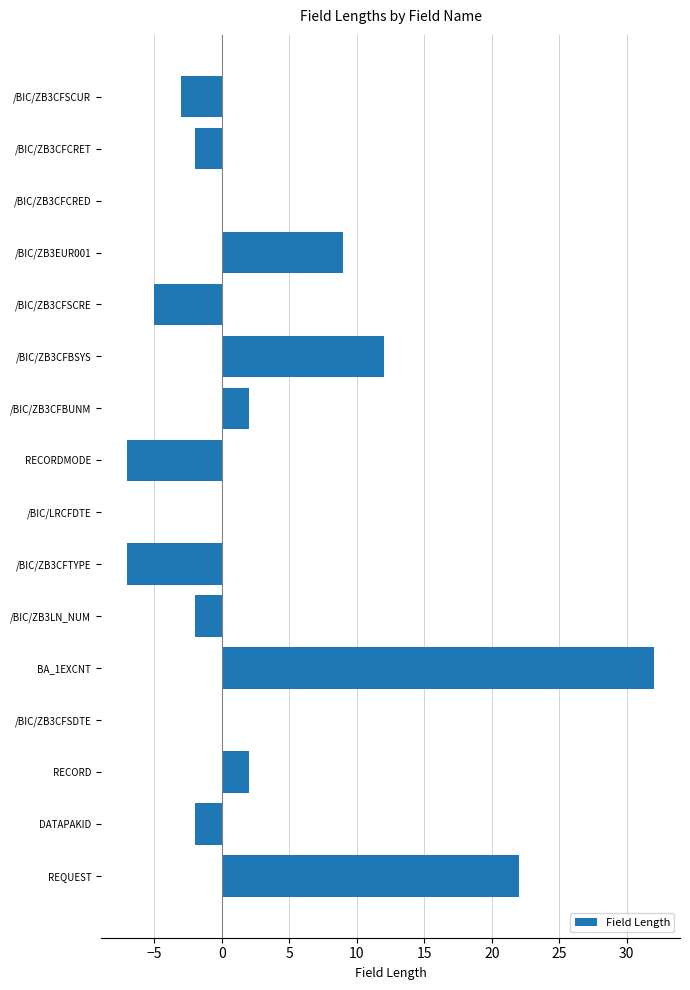

The chart shows a value of -5 at /BIC/ZB3CFSCRE. True or false?

True